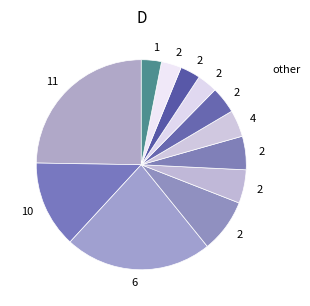

Count the number of slices in the pie.

12